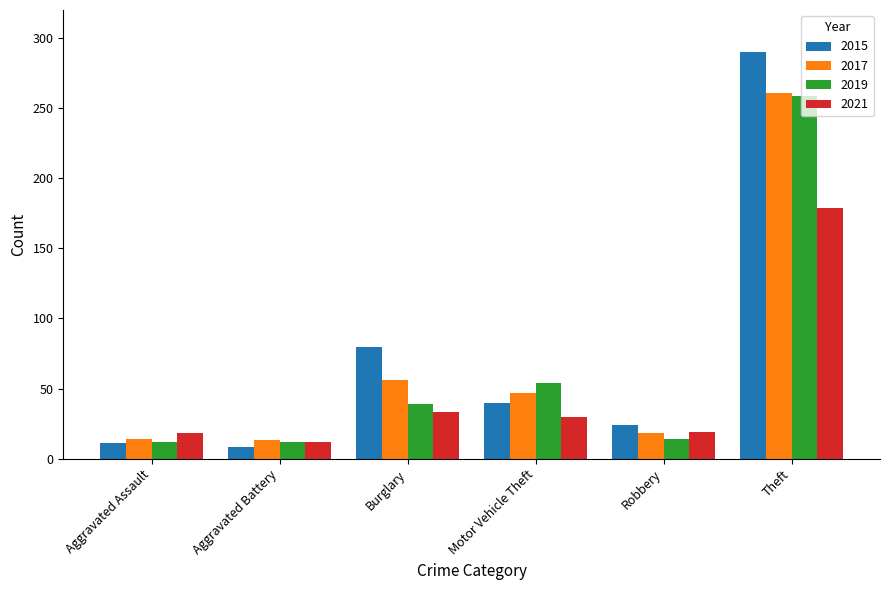

How many data points does each series have?

6